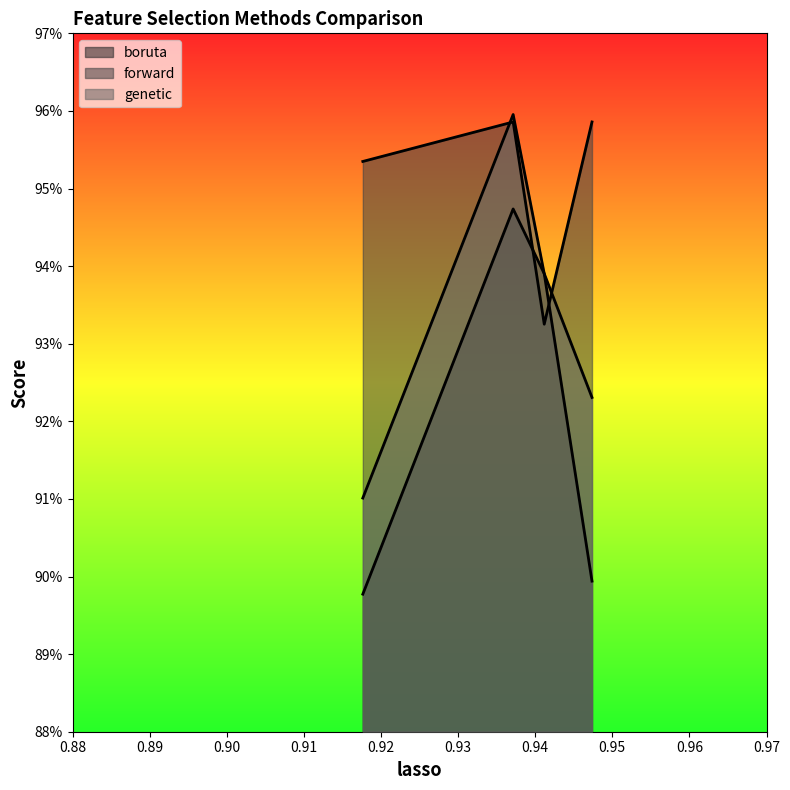

The value of boruta at SVC is 0.4. True or false?

False